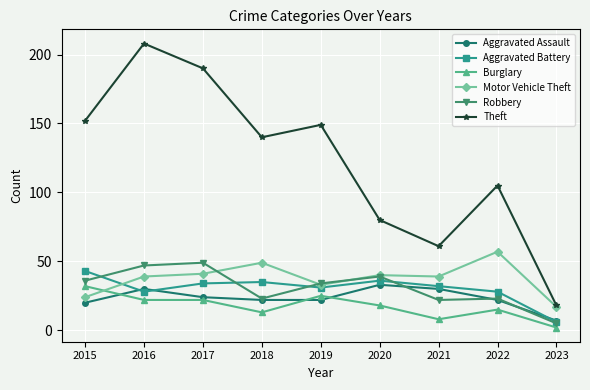

Does the chart have visible grid lines?

Yes